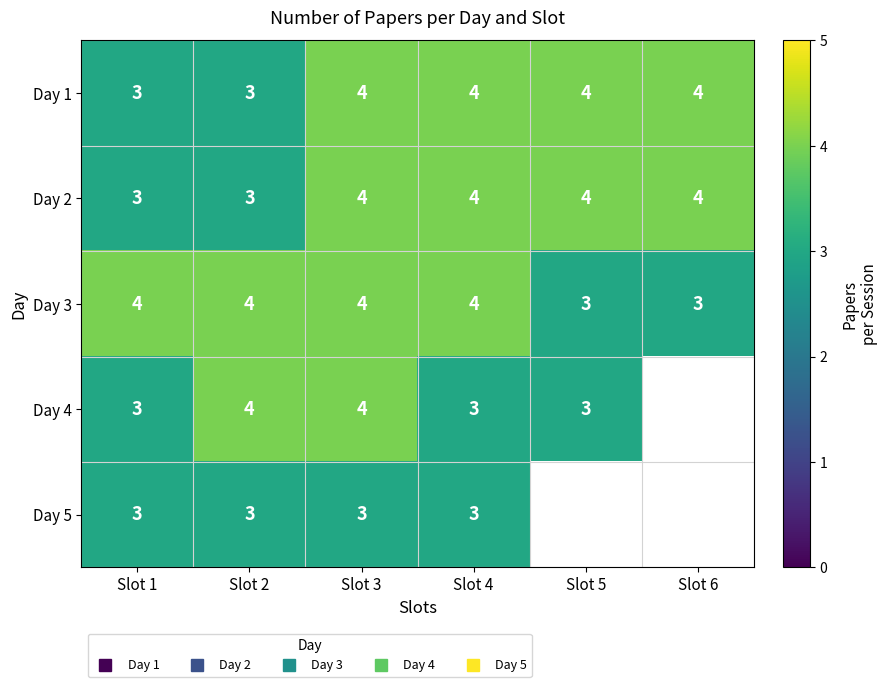

What is the average value of the Day 2 series?

4